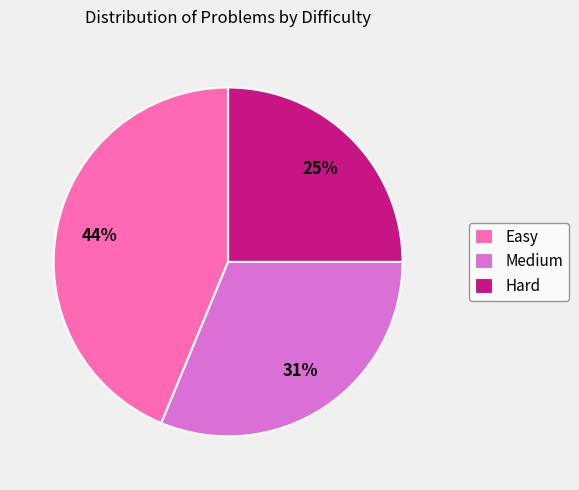

Count the number of slices in the pie.

3